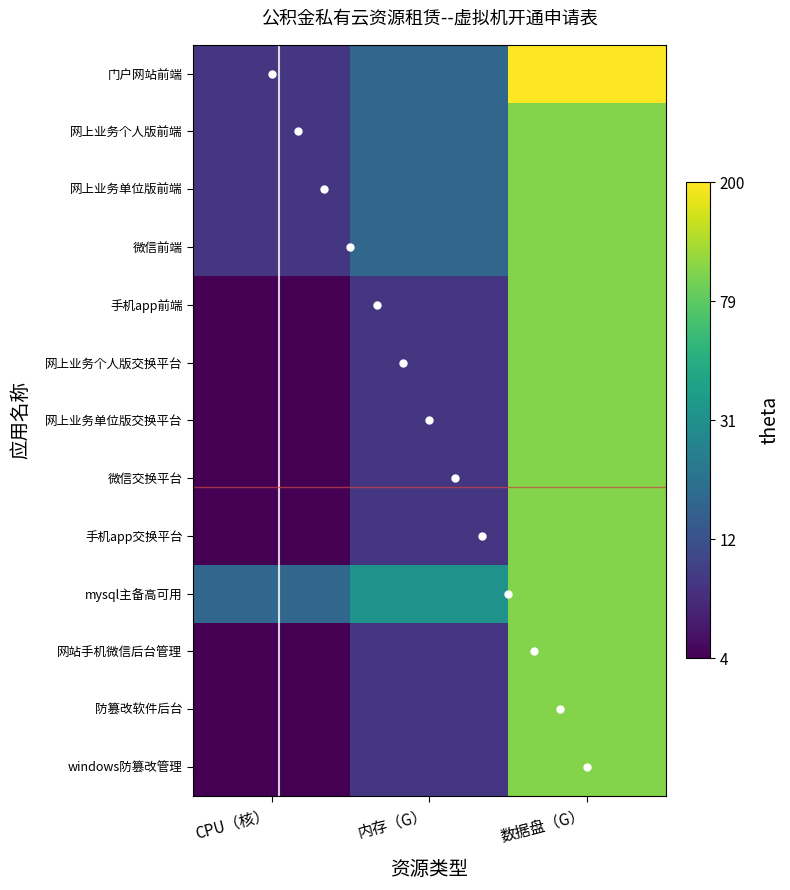

How many data points does each series have?

3